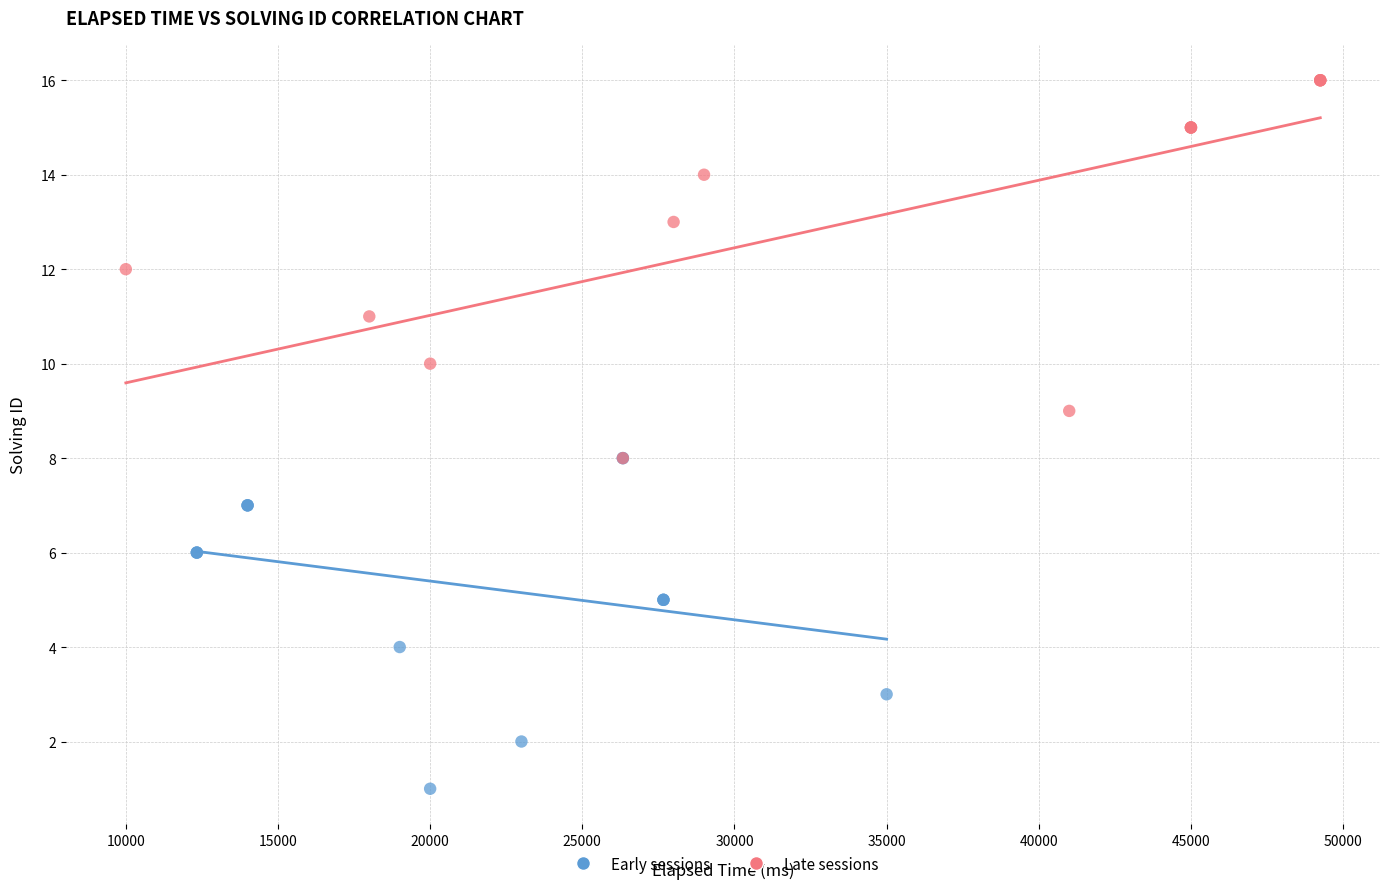

Which series contains the highest Y value?

Late sessions